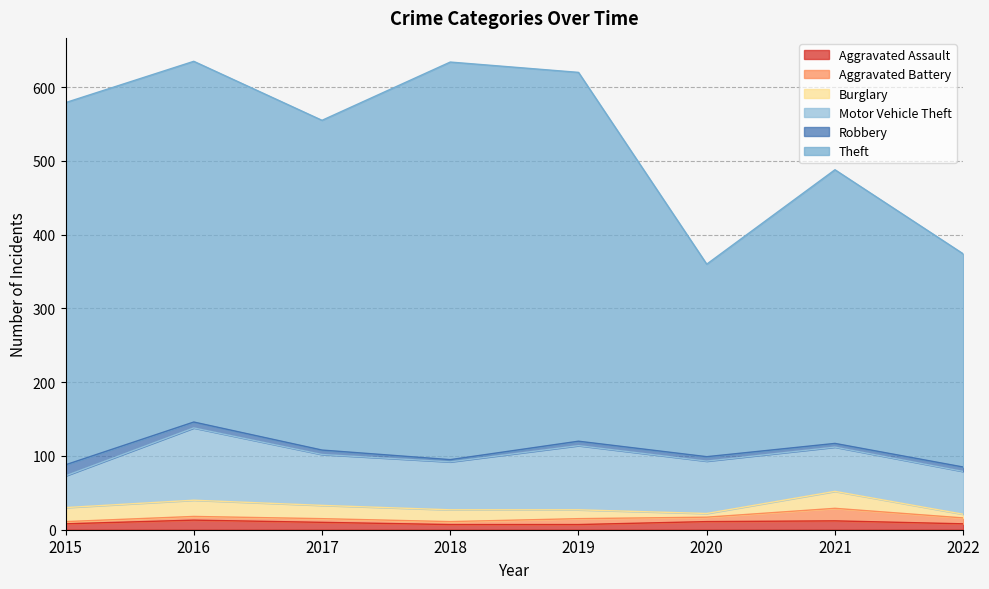

Is the value of Aggravated Assault at 2020 greater than the value of Robbery at 2019?

Yes